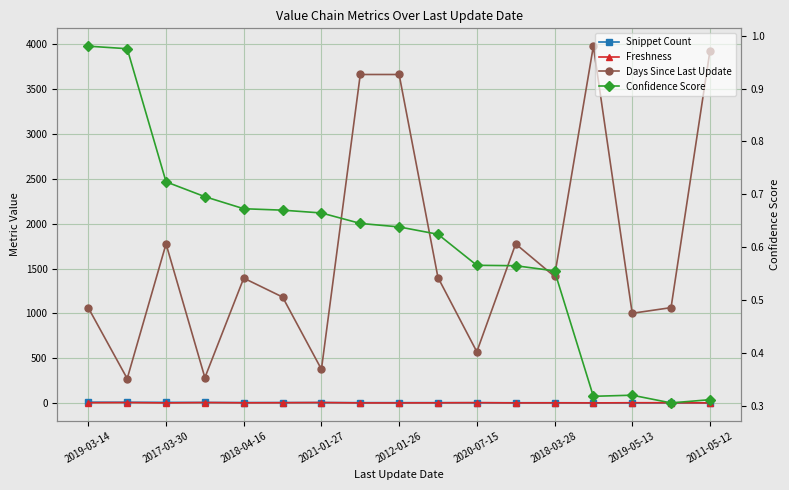

What is the difference between the Snippet Count values at 2017-03-30 and 2020-07-15?

3.0